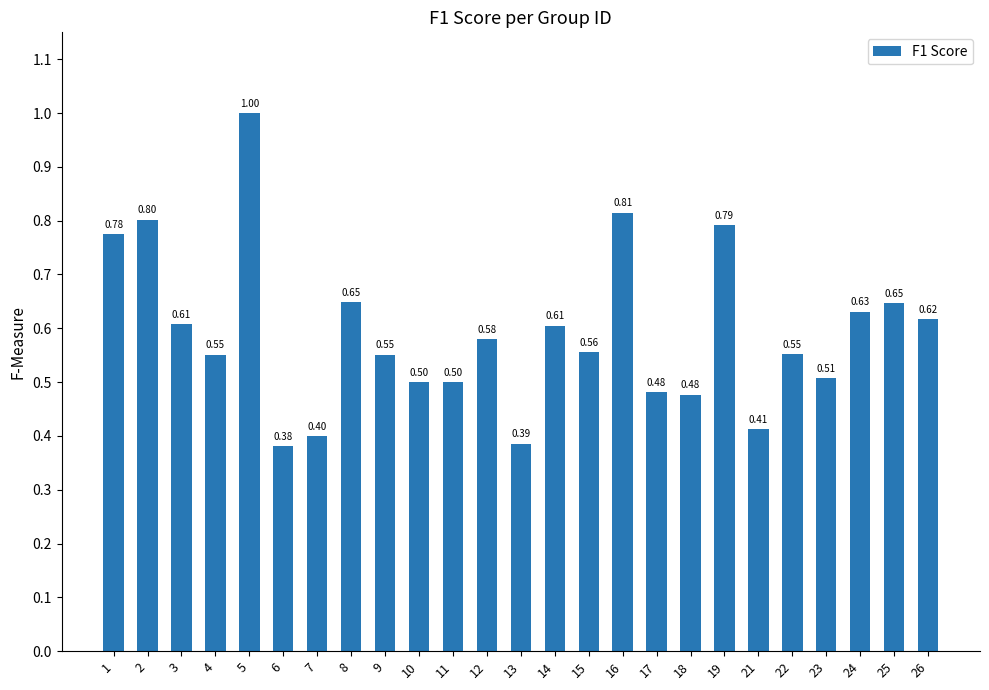

Does the chart contain any negative values?

No